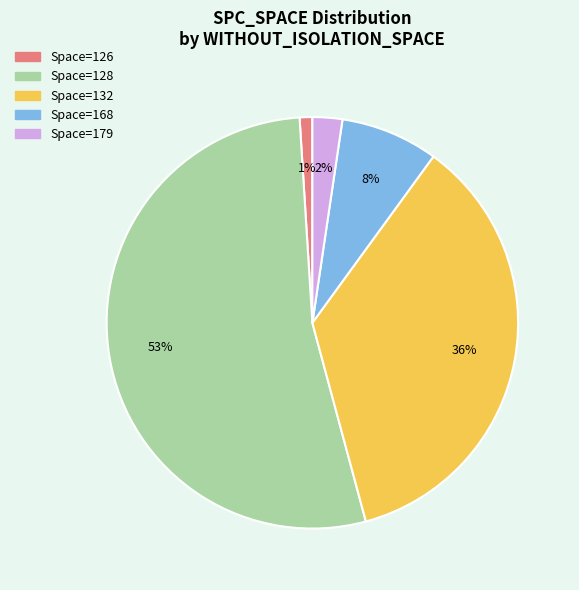

To the nearest percent, what is the difference between the largest and smallest slice percentages?

52%